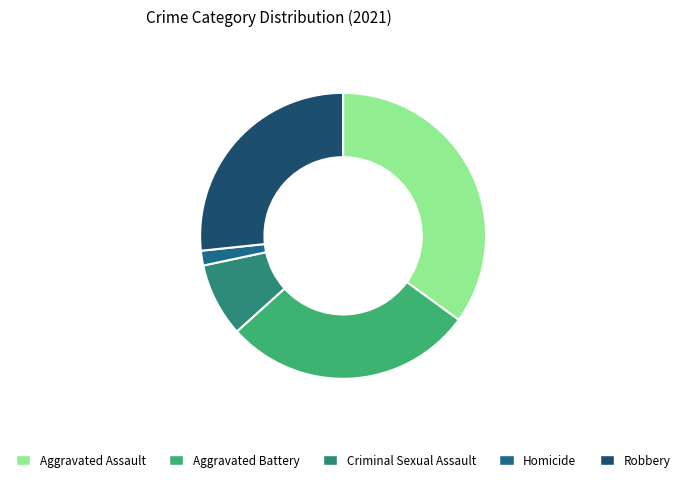

Combined, do Aggravated Battery and Criminal Sexual Assault account for over 50%?

No